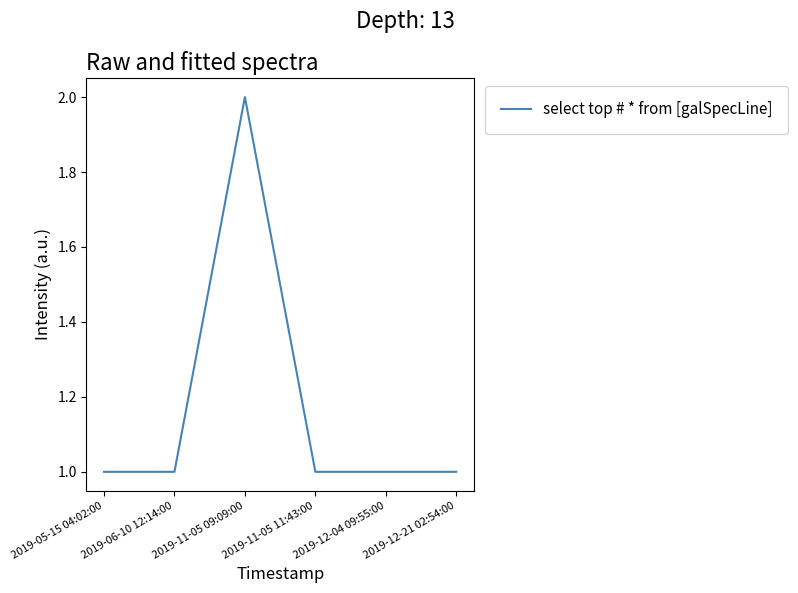

How many lines are shown in the chart?

1